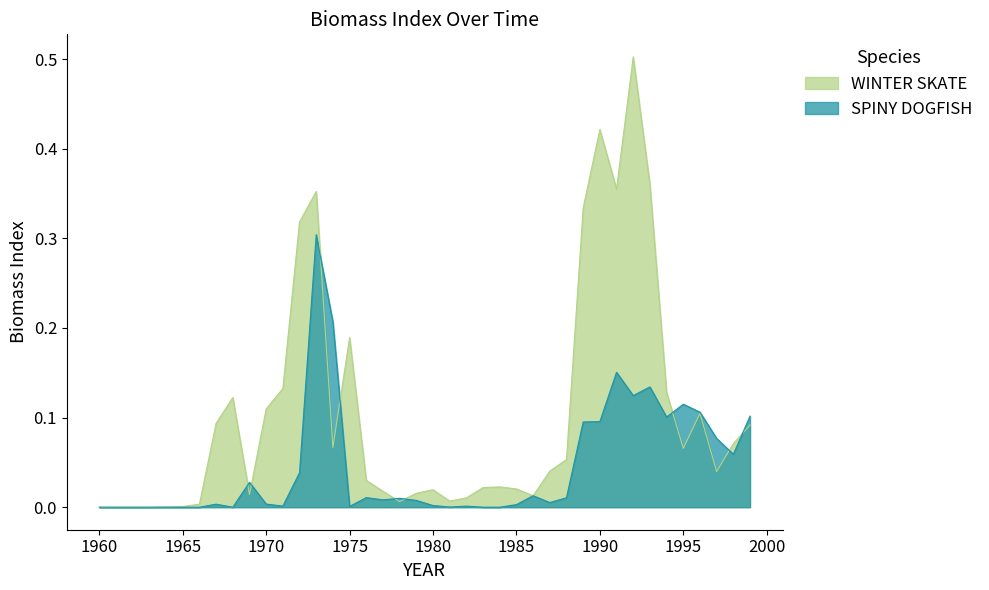

Count the number of categories in the chart.

40